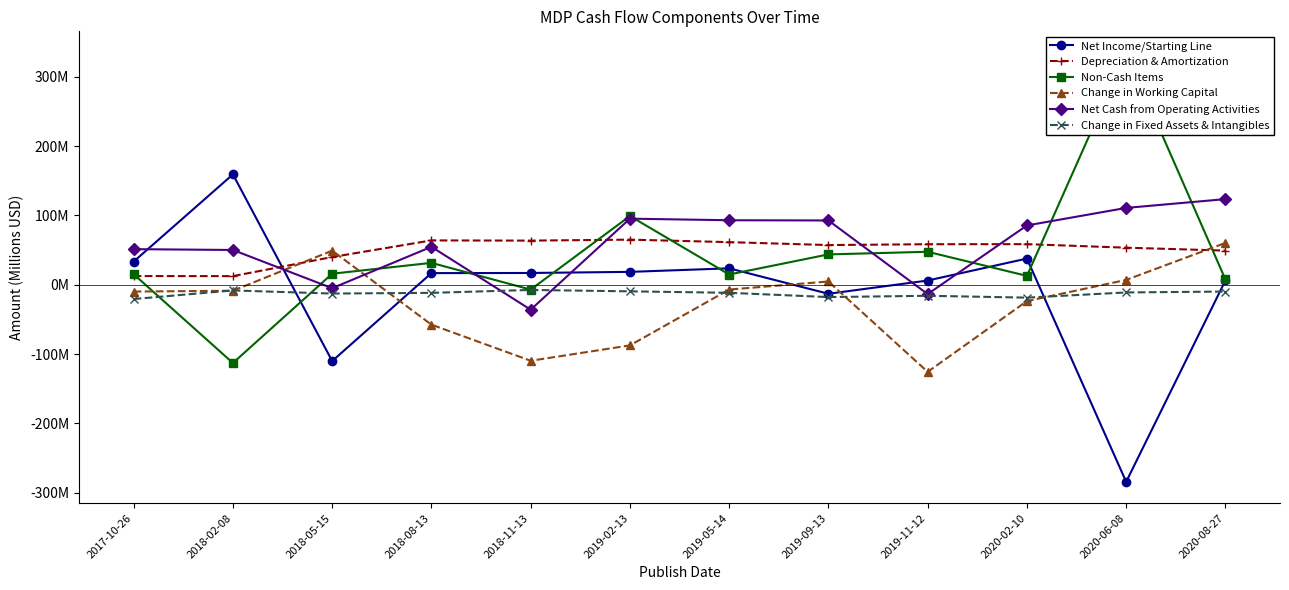

At which label is Depreciation & Amortization closest to 38?

2018-05-15